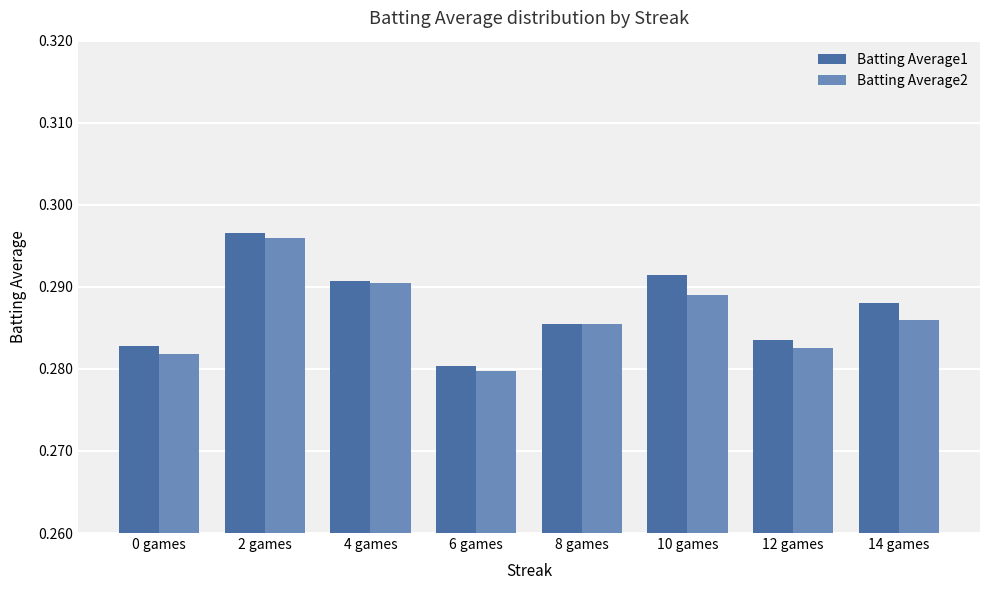

How many bars are there in total?

16